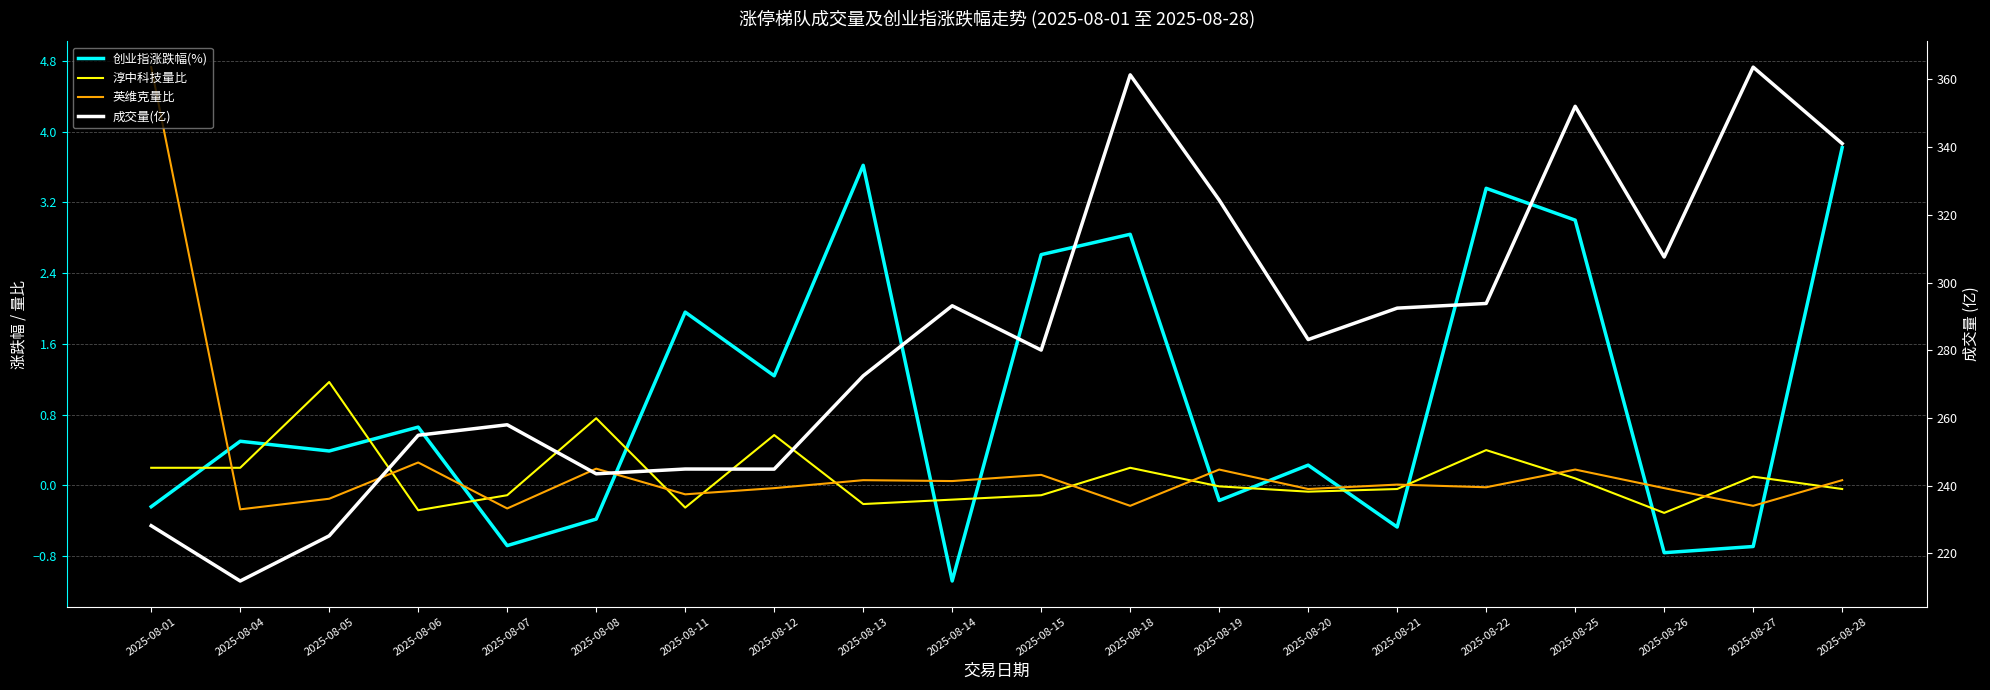

How many values in 创业指涨跌幅(%) are below zero?

8